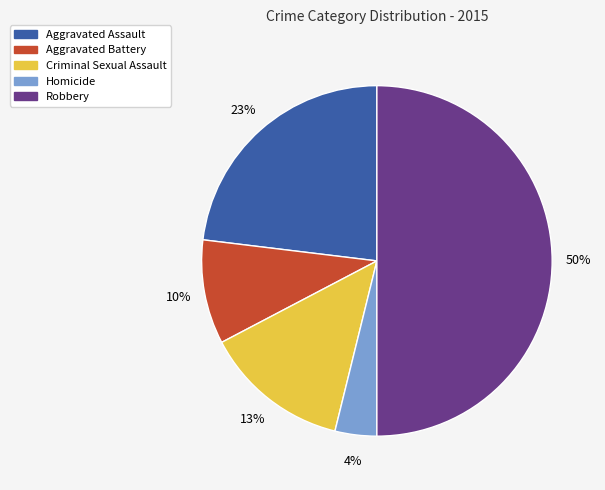

Is Aggravated Battery the majority of the pie?

No